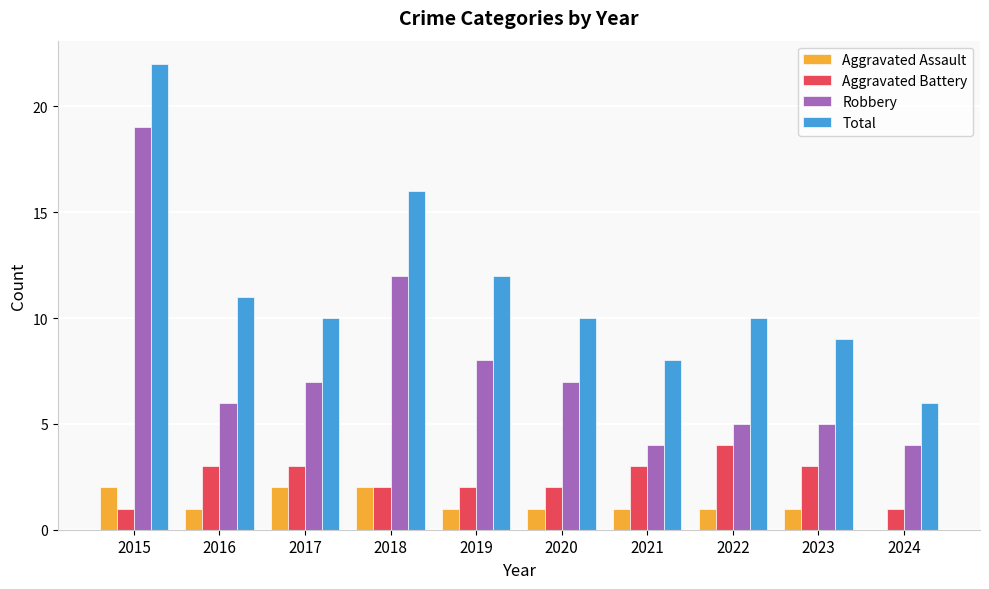

Is it true that Aggravated Battery equals 1 at 2020?

False